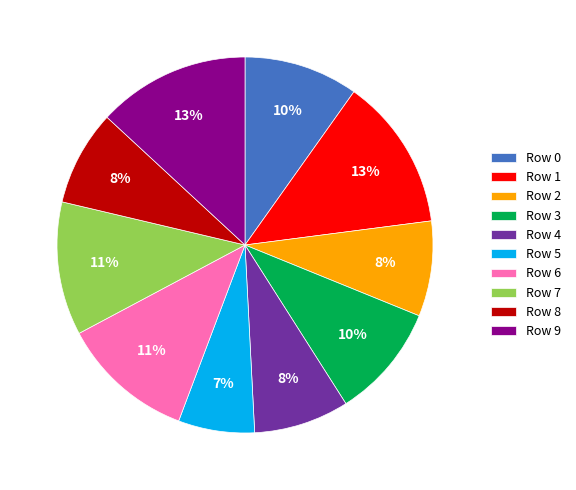

To the nearest percent, what portion does Row 4 represent?

8%